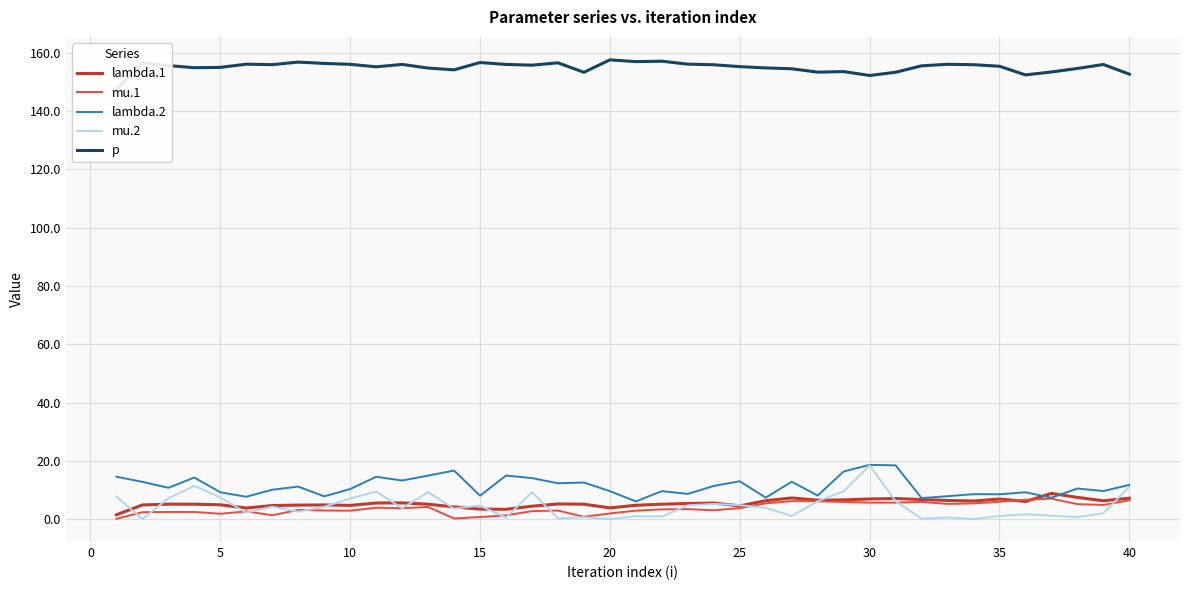

Reading left to right, transcribe all the data shown in this chart.

lambda.1: 1.5	4.9	5.2	5.2	5.0	3.8	4.7	4.9	4.9	4.8	5.6	5.6	5.2	4.2	3.5	3.4	4.5	5.2	5.2	3.9	4.8	5.2	5.4	5.5	4.6	6.4	7.3	6.5	6.6	7.0	7.1	6.8	6.4	6.3	6.9	6.1	8.9	7.5	6.3	7.2
mu.1: 0.2	2.4	2.5	2.5	1.9	2.7	1.4	3.2	3.0	2.9	4.0	3.8	4.2	0.3	0.8	1.4	2.8	3.0	0.8	2.0	3.0	3.4	3.5	3.1	3.8	5.5	6.2	6.2	5.9	5.7	5.7	6.0	5.3	5.5	6.0	6.7	7.1	5.2	4.9	6.5
lambda.2: 14.6	12.8	10.8	14.3	9.2	7.7	10.1	11.2	7.9	10.4	14.6	13.3	15.0	16.7	8.1	15.0	14.1	12.3	12.6	9.6	6.1	9.7	8.7	11.4	13.0	7.4	12.9	8.1	16.4	18.7	18.5	7.3	7.9	8.6	8.6	9.3	7.4	10.5	9.7	11.8
mu.2: 7.7	0.1	7.2	11.5	7.5	2.3	4.3	2.6	4.3	7.1	9.5	3.8	9.3	3.7	4.7	0.6	9.3	0.3	0.7	0.1	1.1	0.9	4.8	5.3	4.8	3.9	1.1	6.2	9.6	18.5	6.2	0.2	0.6	0.1	1.1	1.7	1.2	0.7	2.1	11.1
p: 147.3	156.6	155.6	154.9	155.0	156.1	156.0	156.8	156.4	156.1	155.2	156.0	154.8	154.2	156.7	156.0	155.8	156.6	153.3	157.6	157.0	157.1	156.1	155.9	155.3	154.8	154.5	153.4	153.6	152.2	153.3	155.6	156.1	155.9	155.4	152.4	153.4	154.6	156.0	152.7